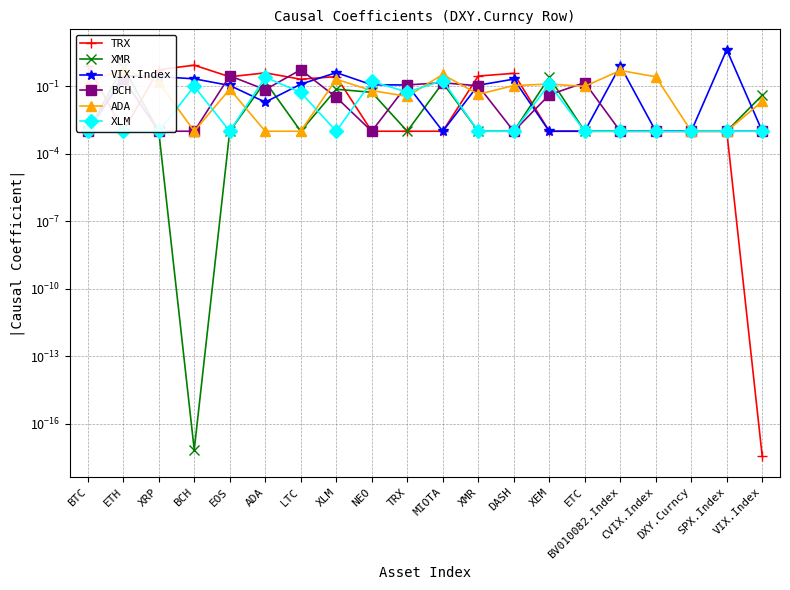

What is the difference between the XLM values at ADA and BTC?

0.3